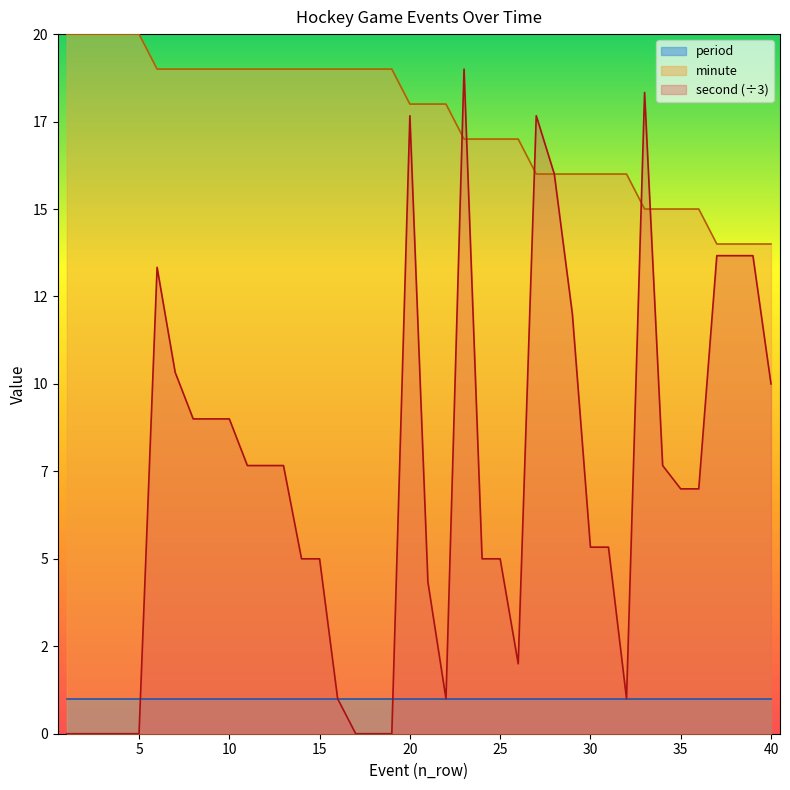

Does the chart display data point markers on the line(s)?

No